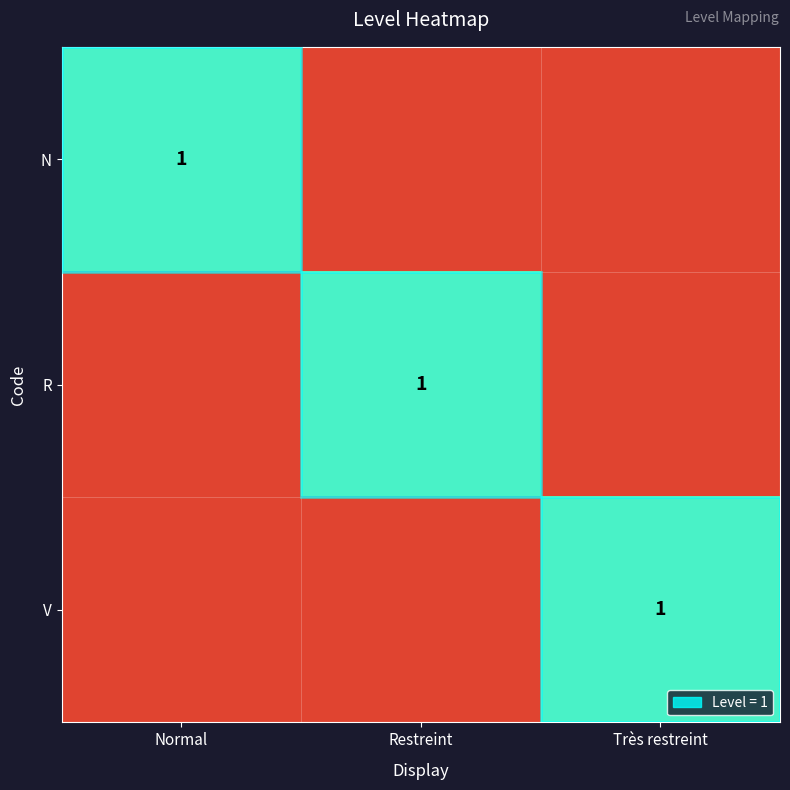

The value of N at Normal is 1.0. True or false?

True